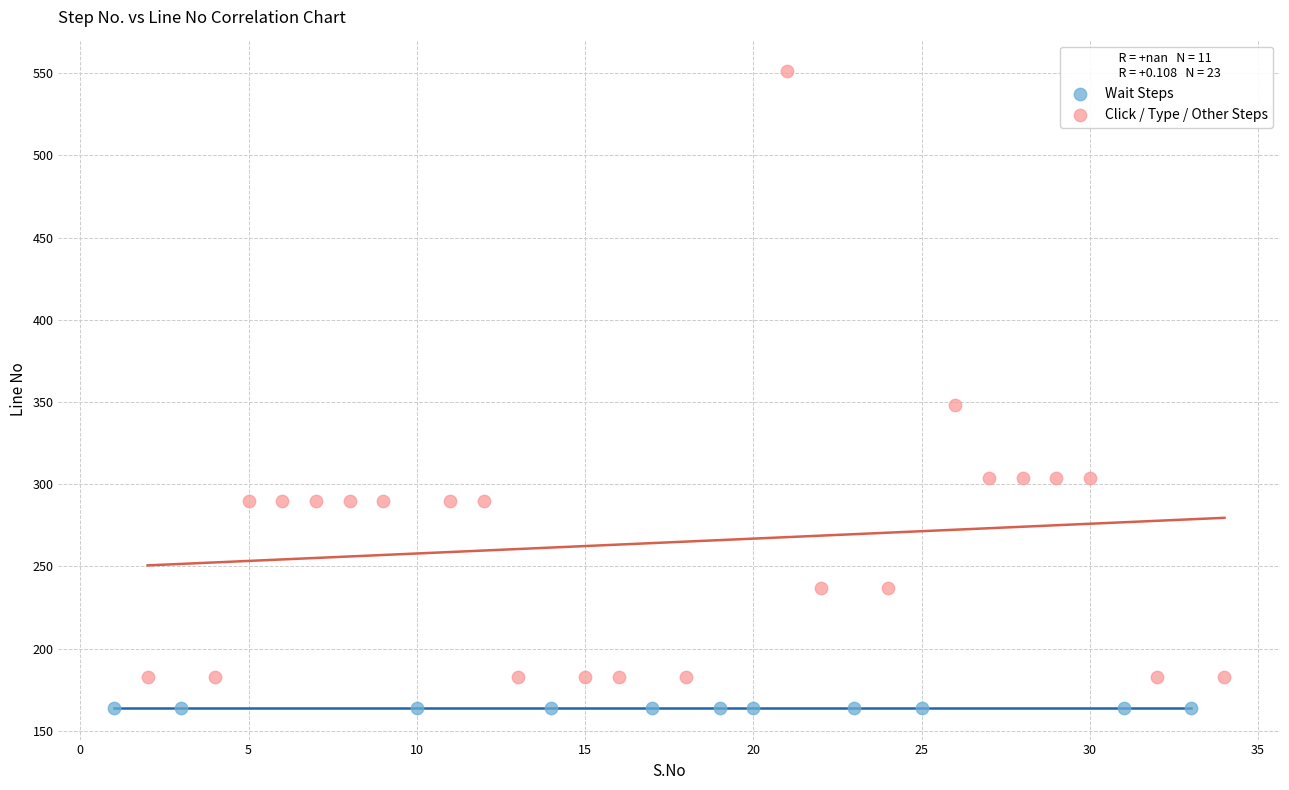

Which series reaches the maximum Y coordinate?

Click / Type / Other Steps